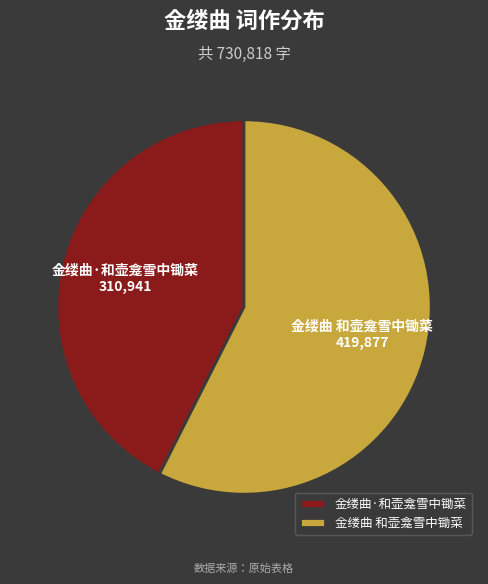

Approximately how many times larger is the value at 金缕曲 和壶龛雪中锄菜 compared to 金缕曲·和壶龛雪中锄菜?

1.4